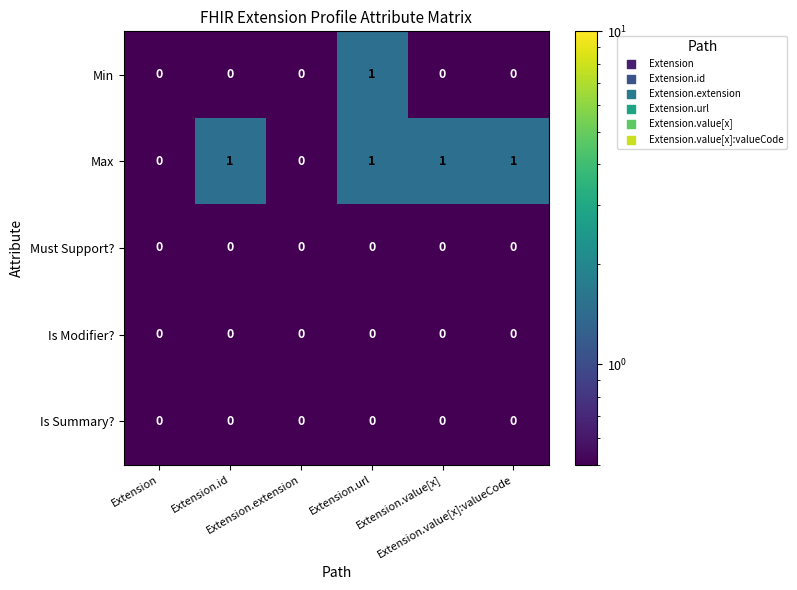

How many categories are shown in the chart?

6